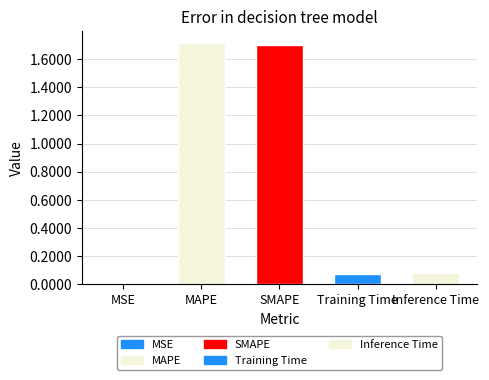

What is the difference between the values at MAPE and Inference Time?

1.6